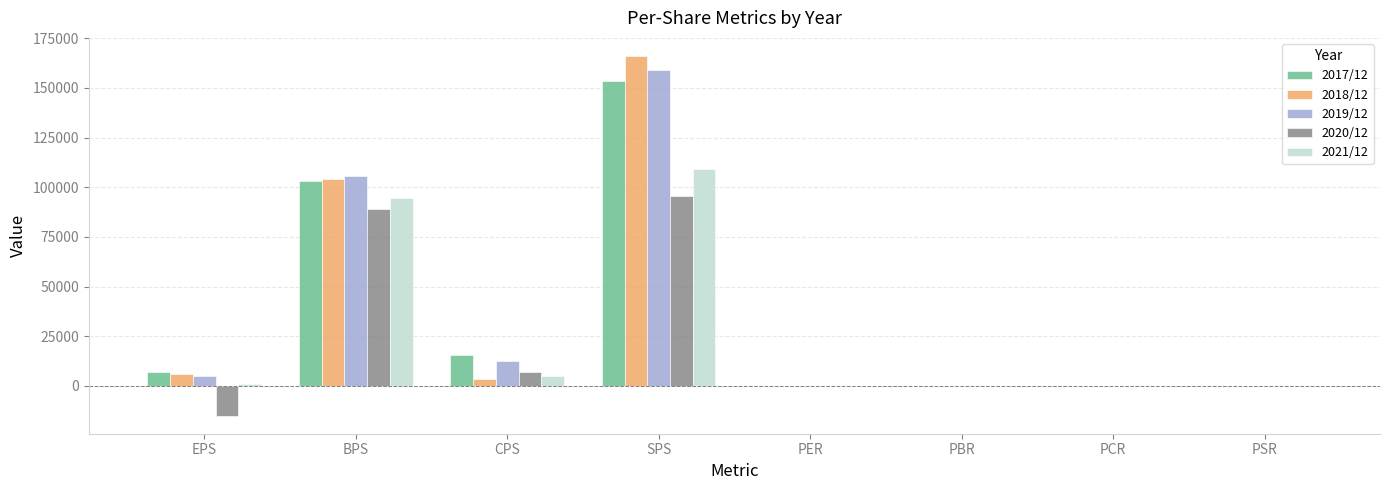

The value of 2018/12 at SPS is 92428.2. True or false?

False